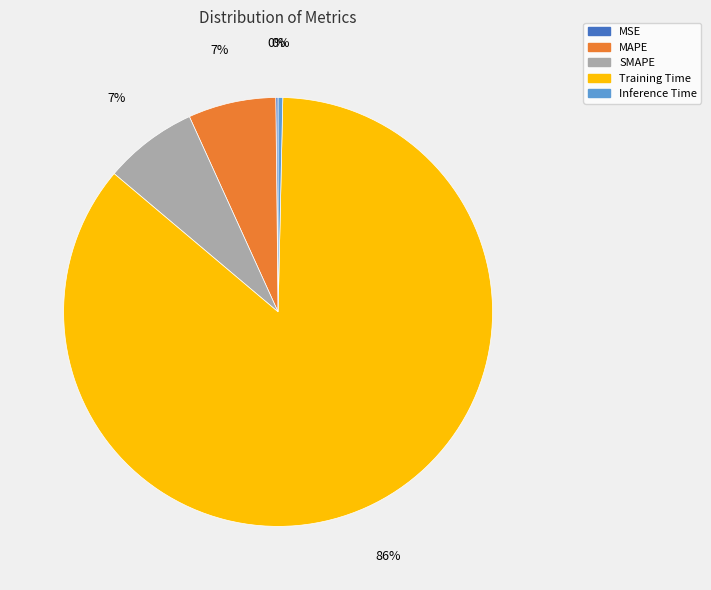

Which category has the biggest portion of the pie?

Training Time